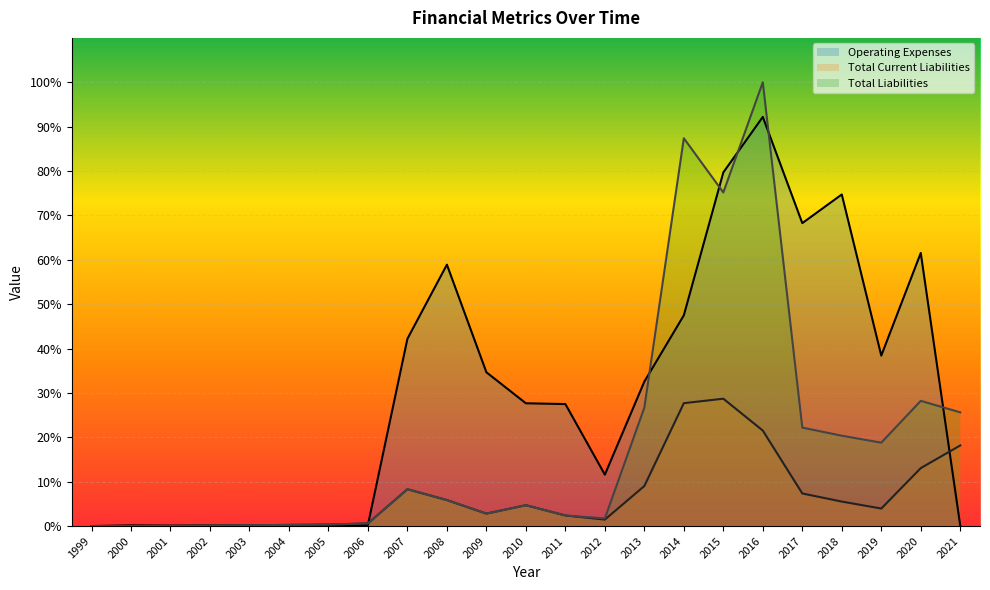

True or false: Operating Expenses and Total Liabilities cross at least once.

True